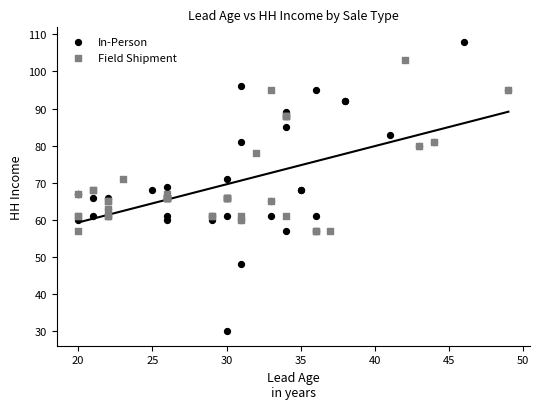

Which series contains the lowest Y value?

In-Person